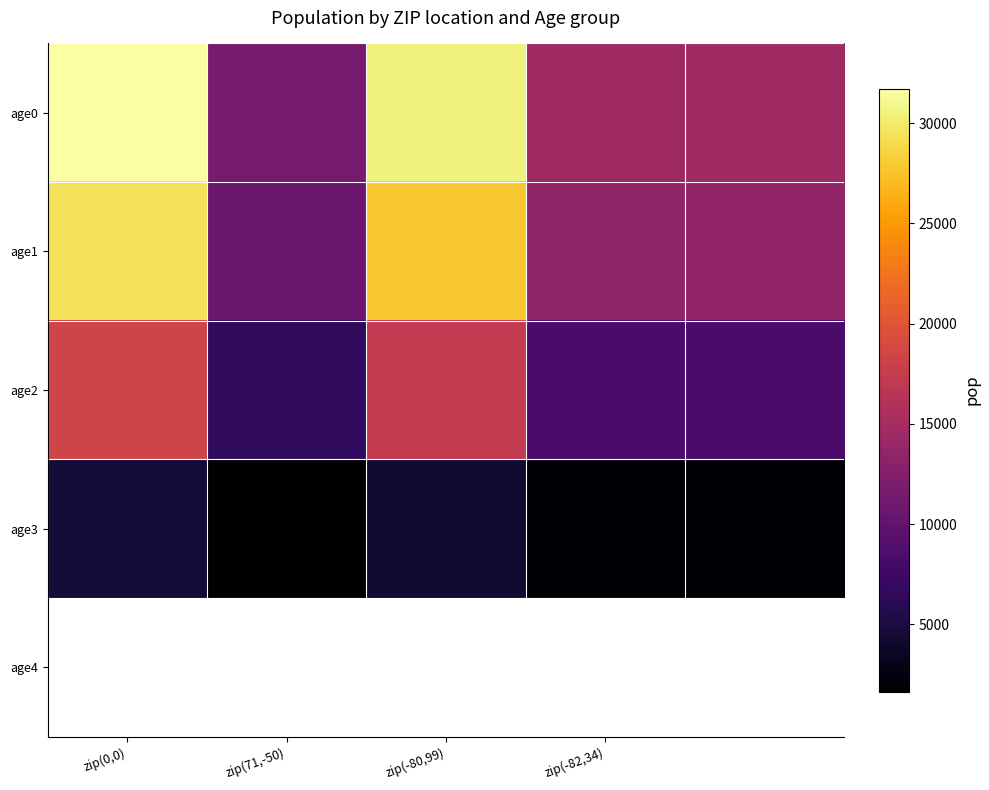

How many distinct data groups are displayed?

4